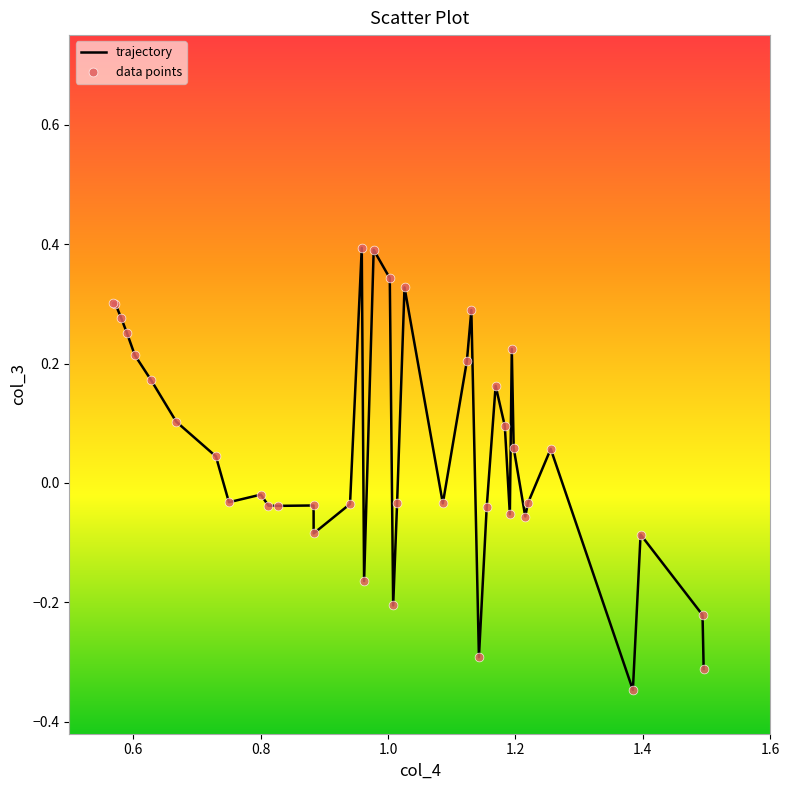

What is the maximum value shown in the chart?

0.4